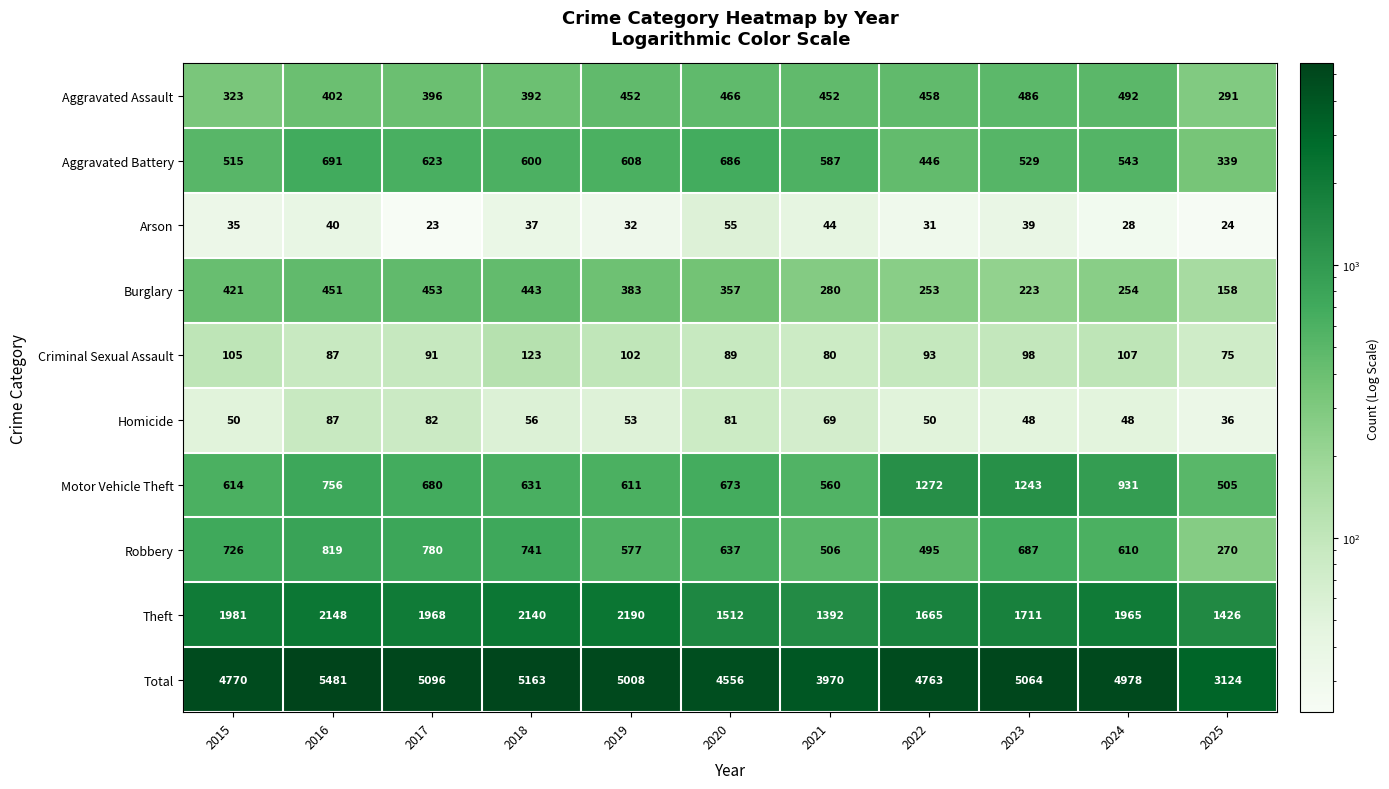

The Arson series shows 40 at 2016. True or false?

True